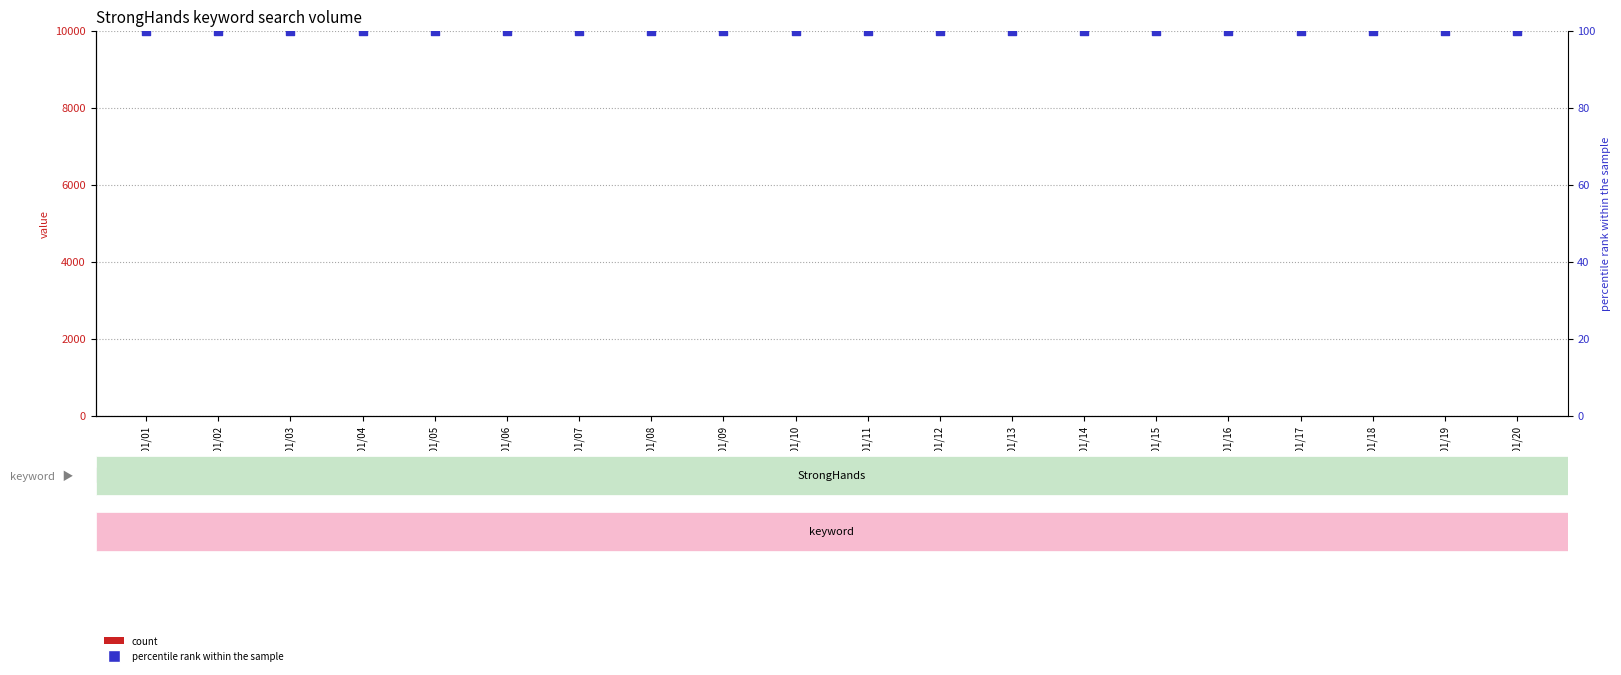

Which series has the widest spread of Y values?

count